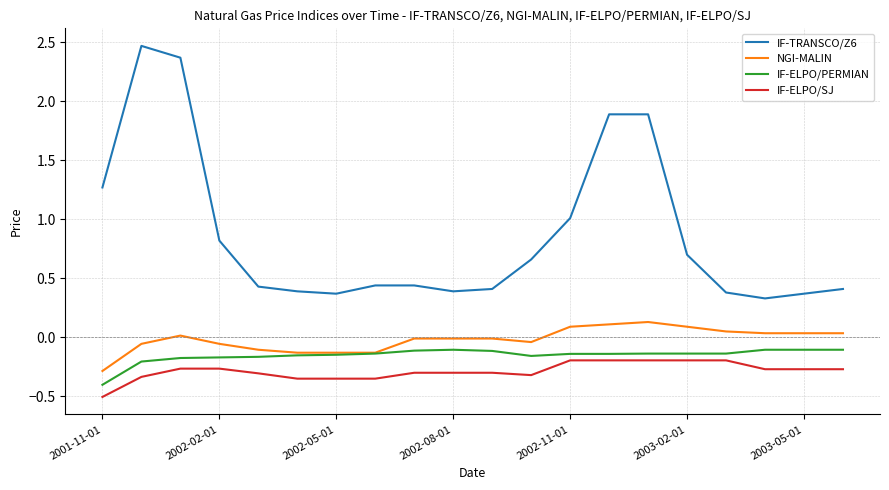

Does the chart display data point markers on the line(s)?

No